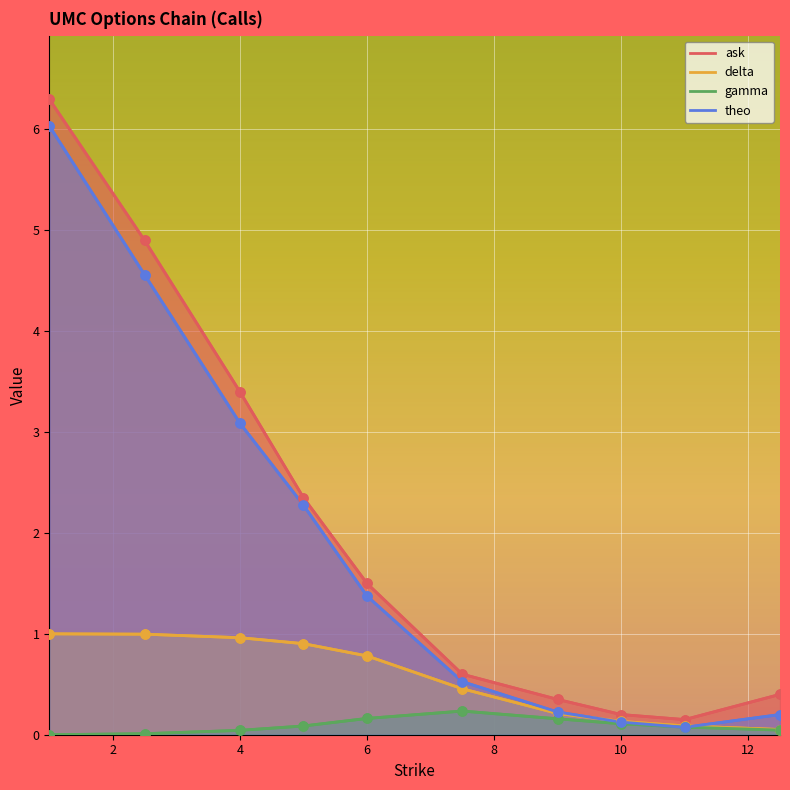

Which series has the widest spread of Y values?

ask